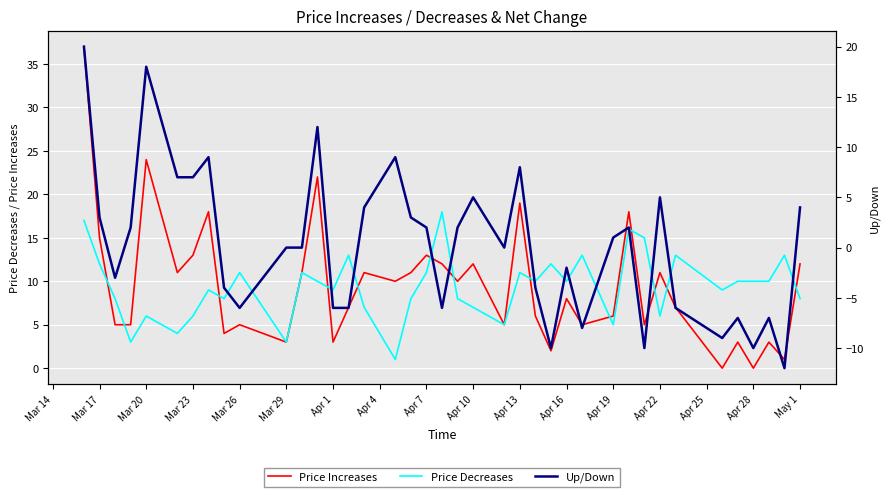

What is the highest value of the Price Decreases series?

18